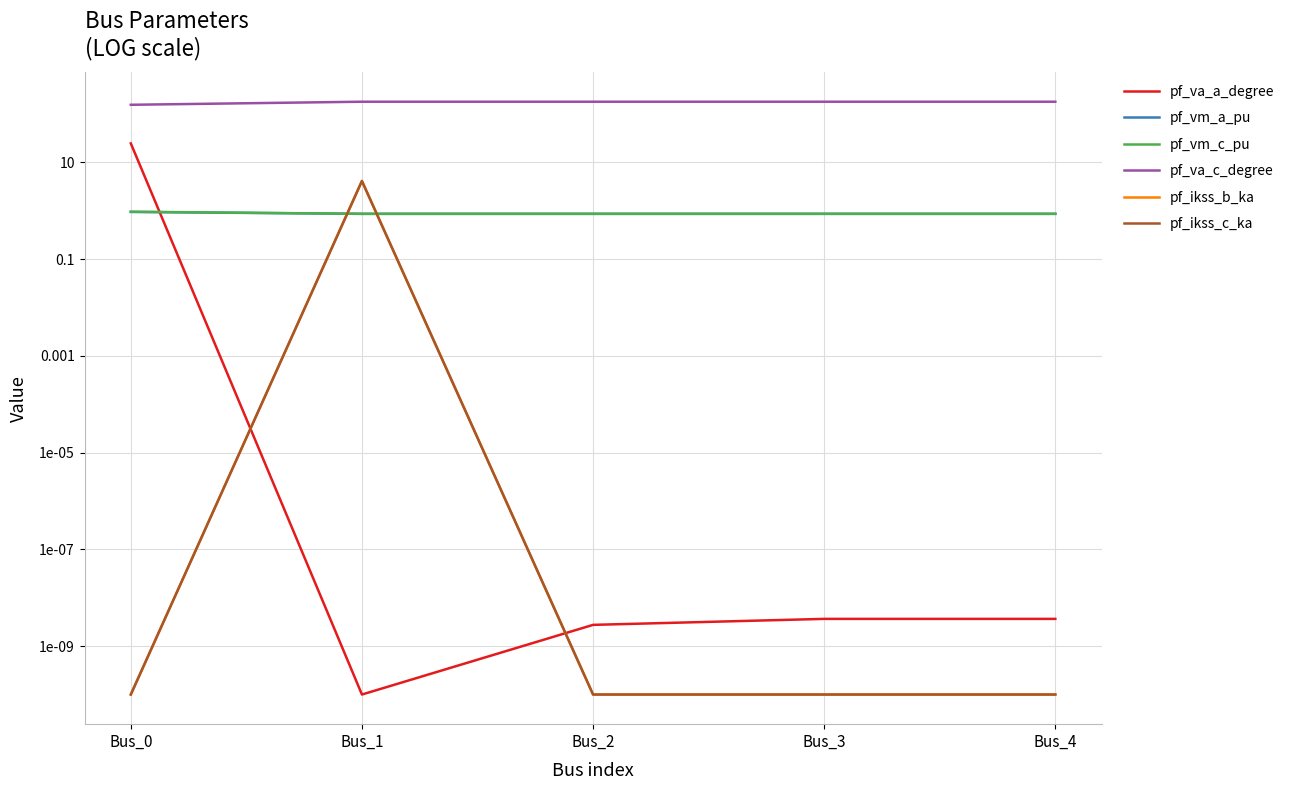

What is the sum of the pf_va_c_degree values at Bus_0 and Bus_4?

335.5